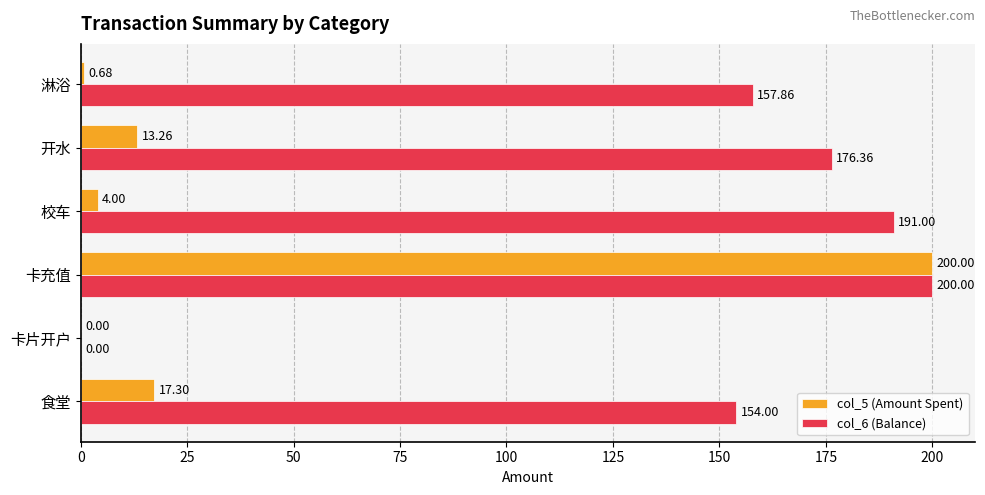

Which series changed the most between 卡充值 and 校车?

col_5 (Amount Spent)